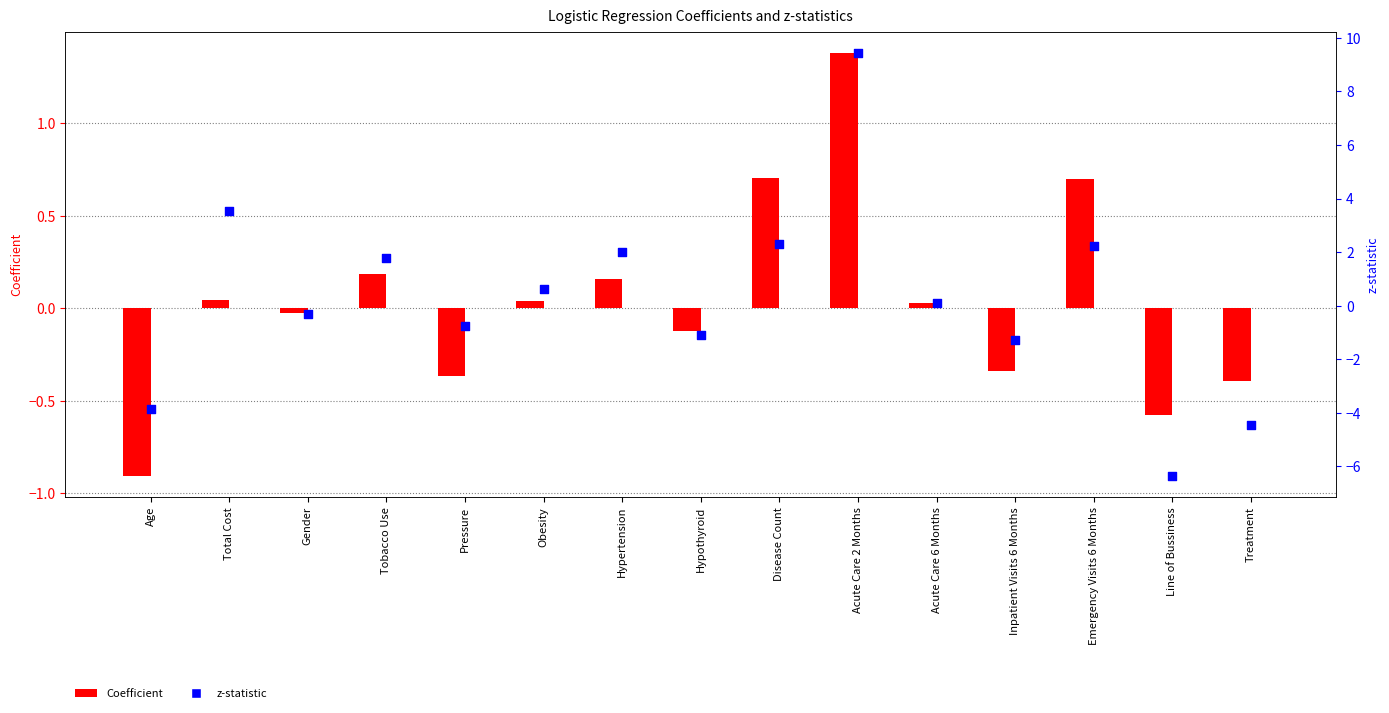

At how many categories does at least one series exceed 0?

8